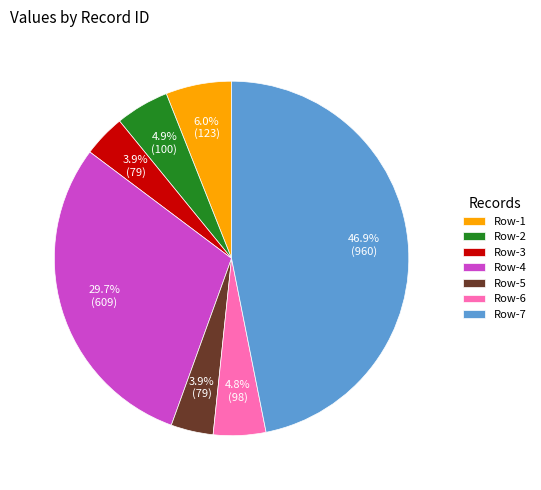

Approximately how many times larger is the value at Row-2 compared to Row-5?

1.3